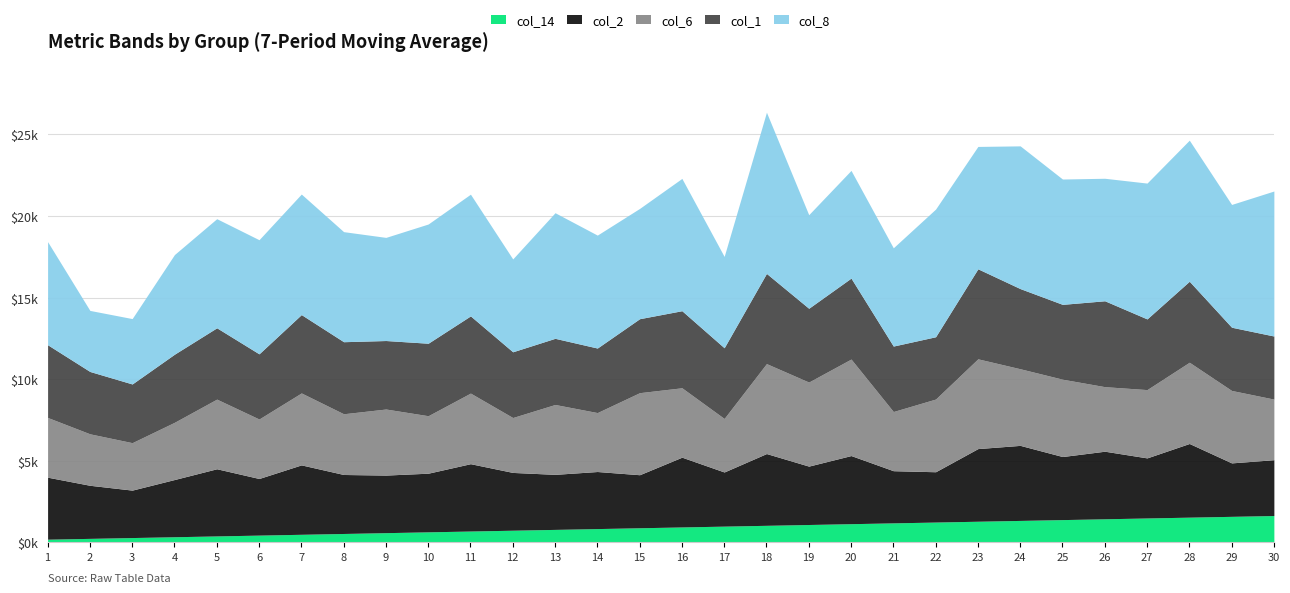

What is the minimum value shown in the chart?

200.0